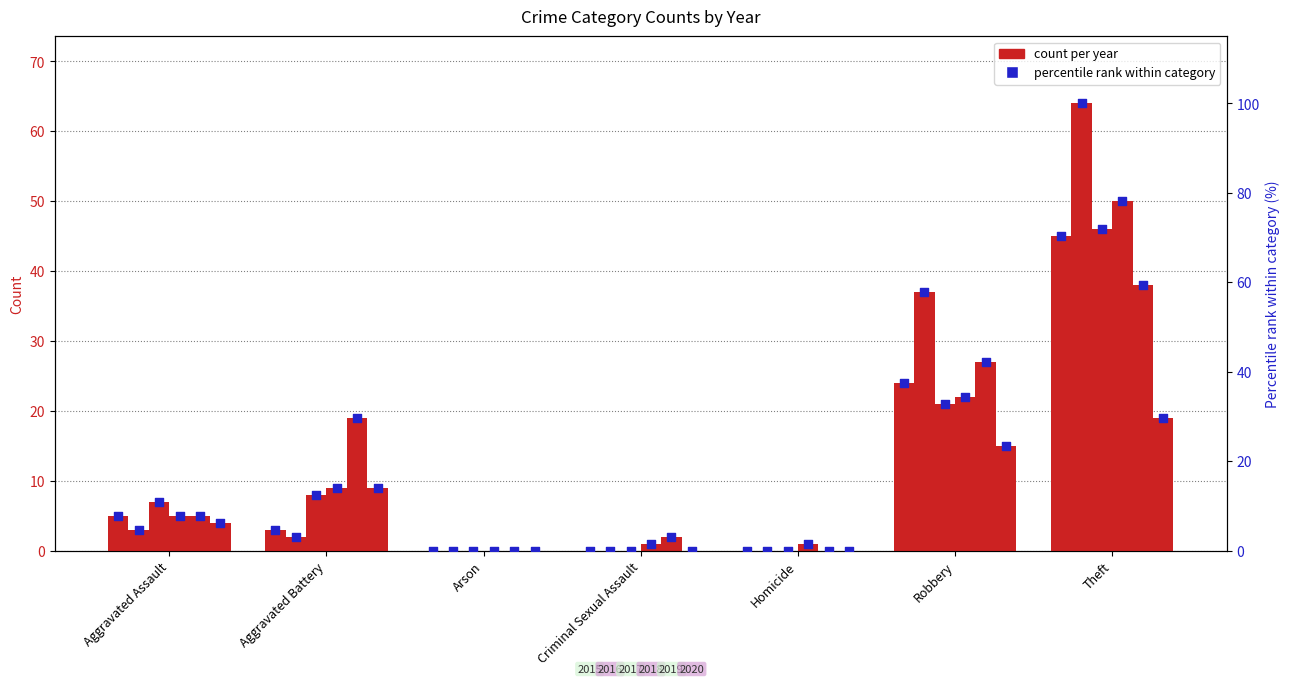

What is the total value across all series at Aggravated Assault?

29